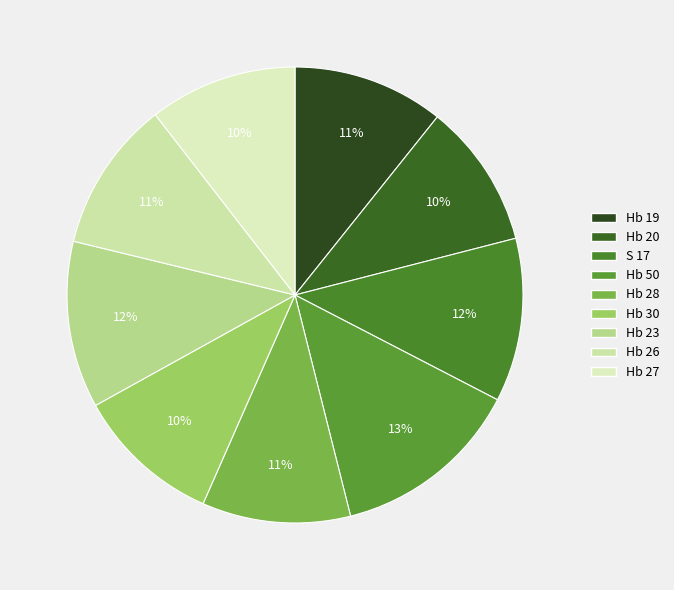

Is it true that Hb 20 is 10% of the pie?

True